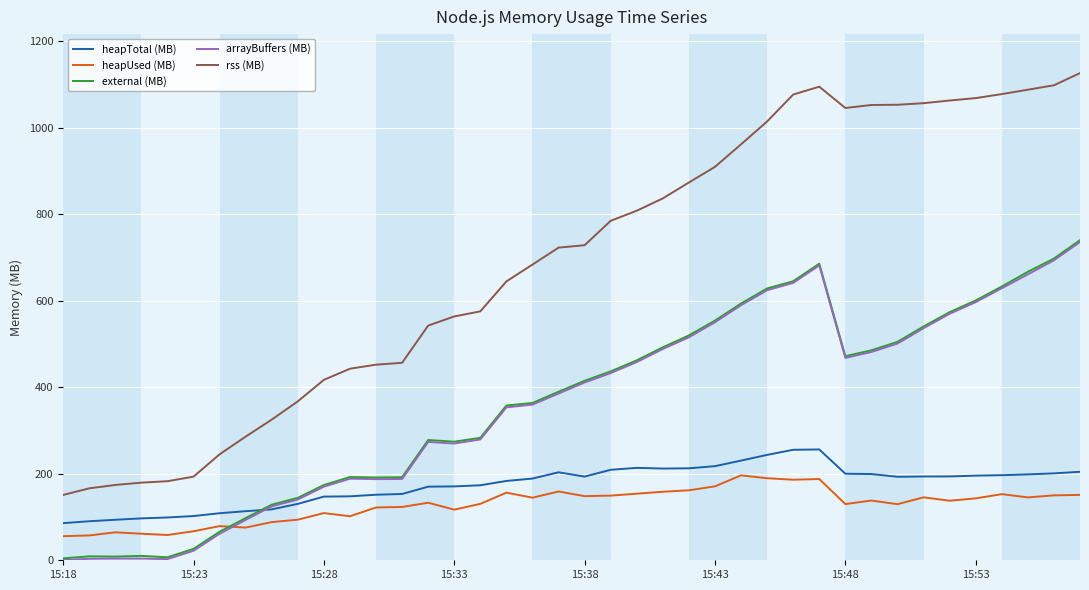

Which series has the largest total across all categories?

rss (MB)